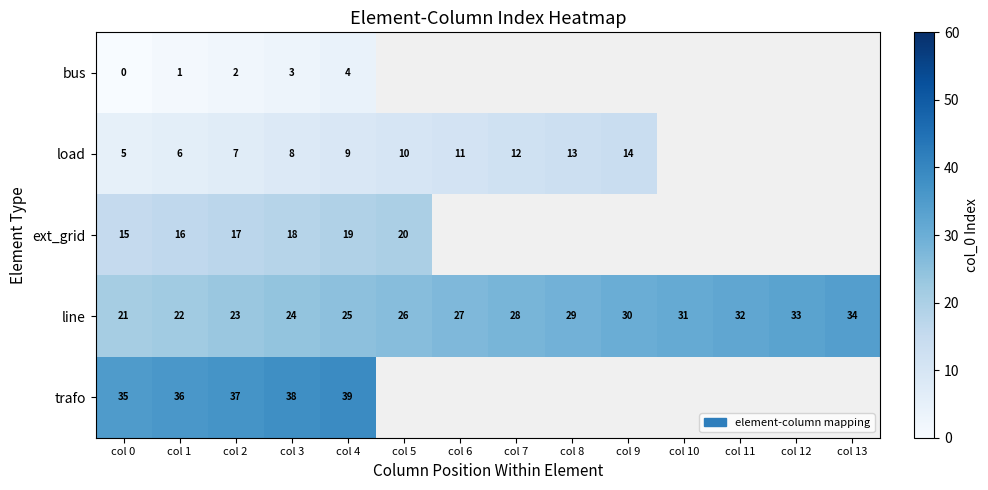

What is the greatest value displayed?

39.0